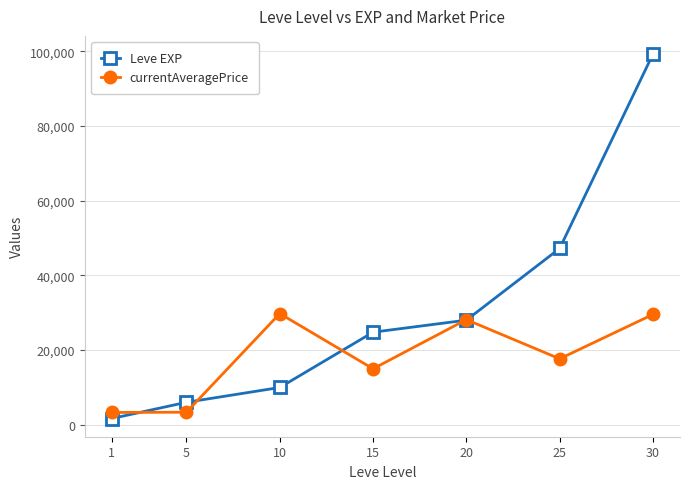

Between which two adjacent categories do Leve EXP and currentAveragePrice first intersect?

1 and 5